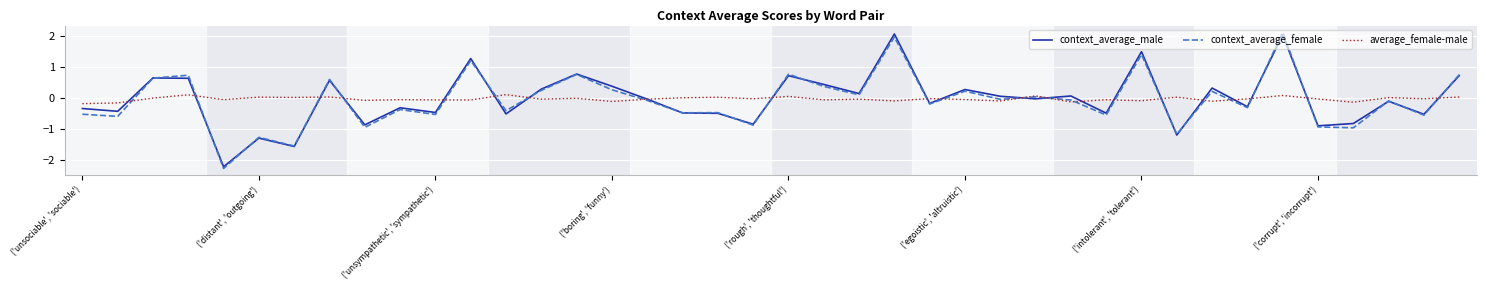

Does the chart display data point markers on the line(s)?

No